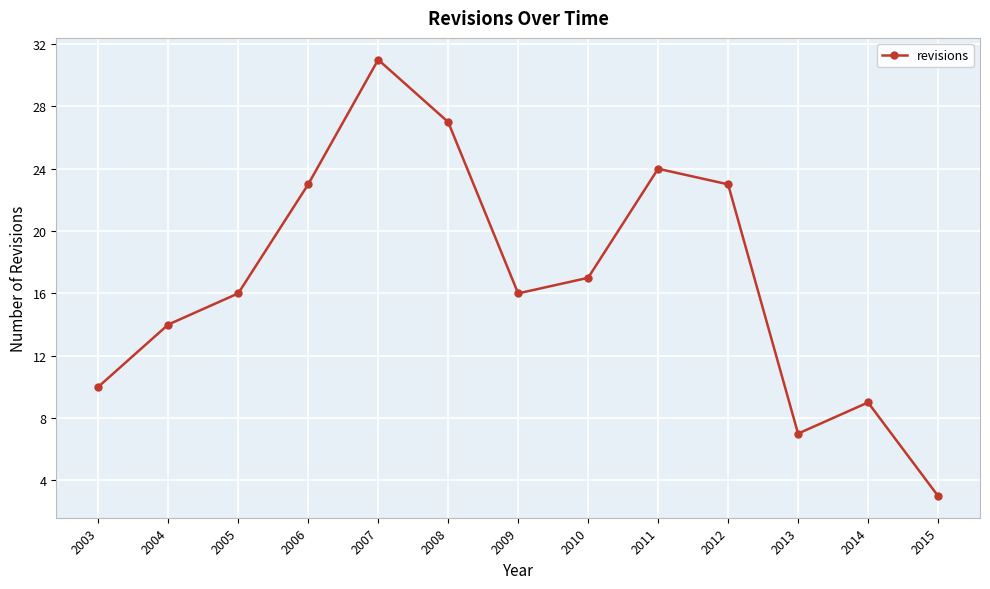

Which has a higher value, 2004 or 2012?

2012